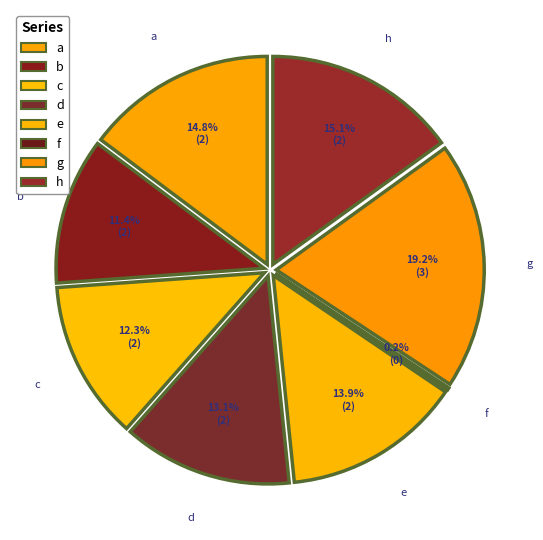

Is there a majority slice in this chart?

No